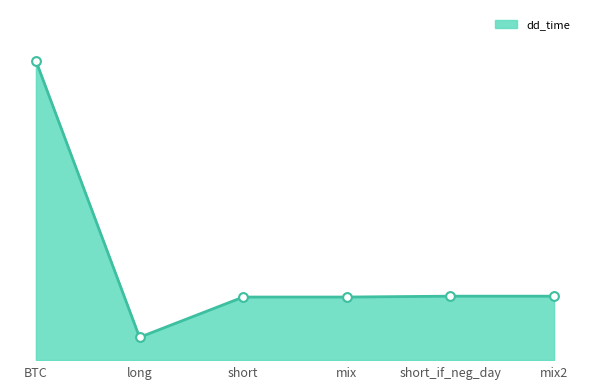

Which has a higher value, BTC or long?

BTC